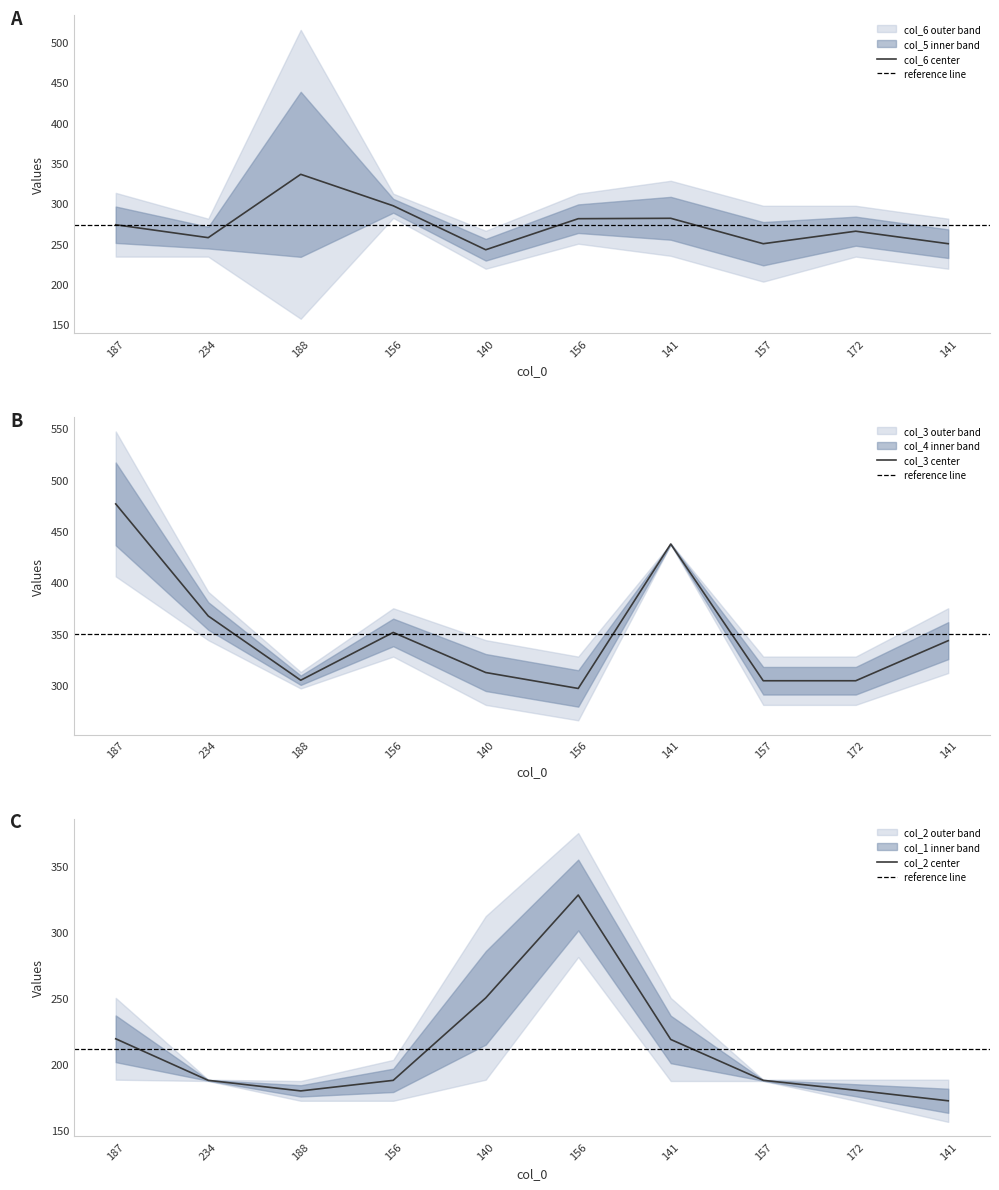

How many interior local peaks does the col_1 series have?

1